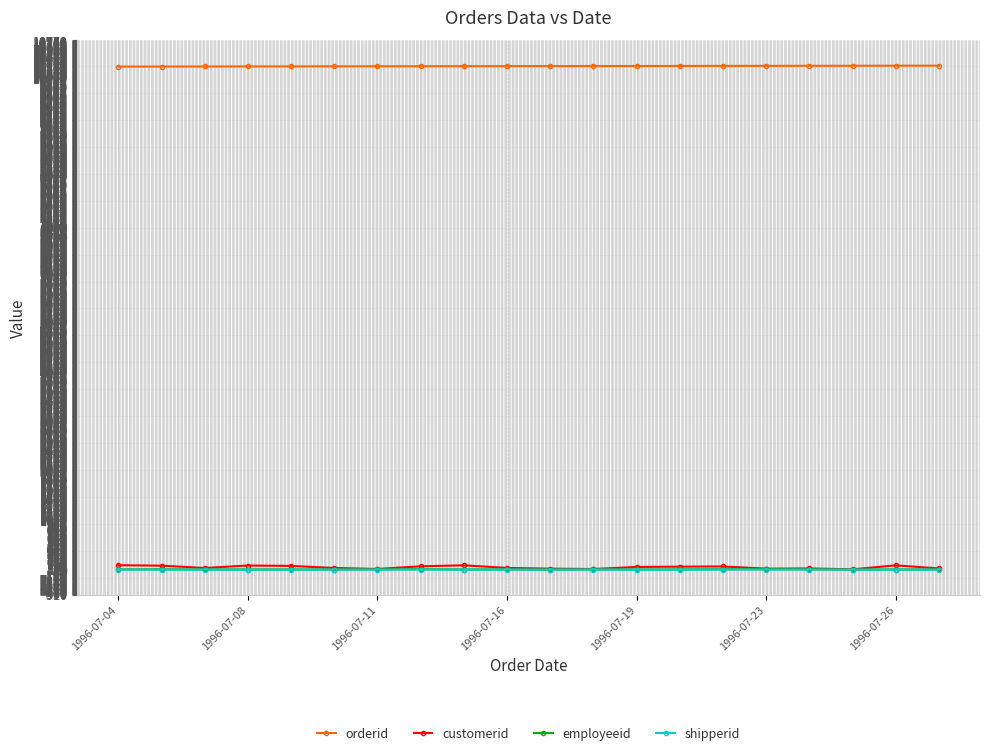

True or false: customerid has more than 0 points higher than both neighbors.

True